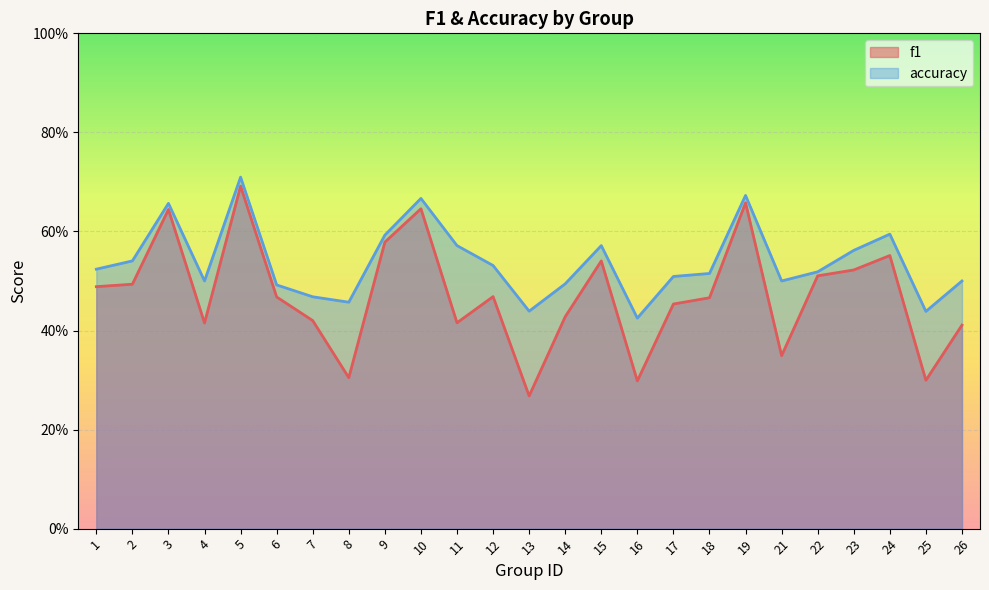

List the labels in order of accuracy value, largest first.

5, 19, 10, 3, 24, 9, 11, 15, 23, 2, 12, 1, 22, 18, 17, 4, 21, 26, 14, 6, 7, 8, 13, 25, 16